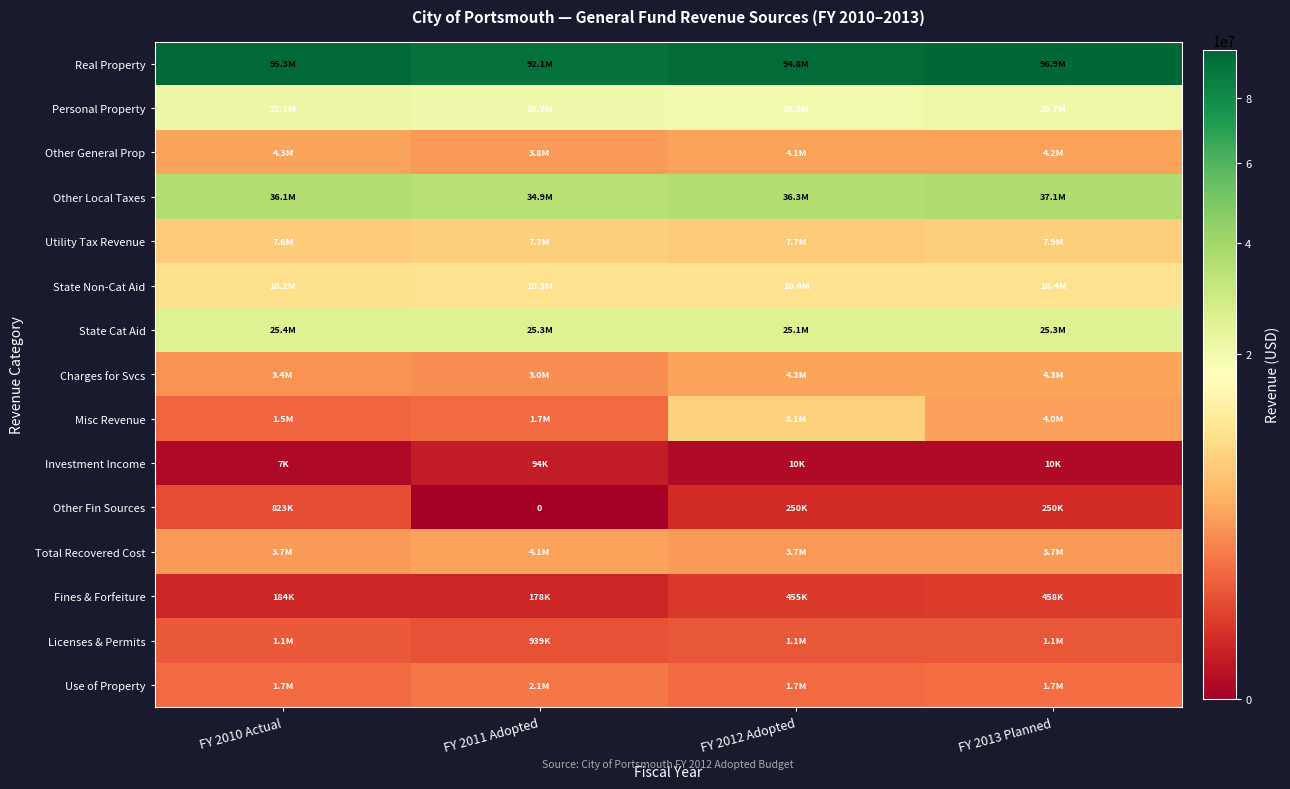

How many categories are shown in the chart?

4